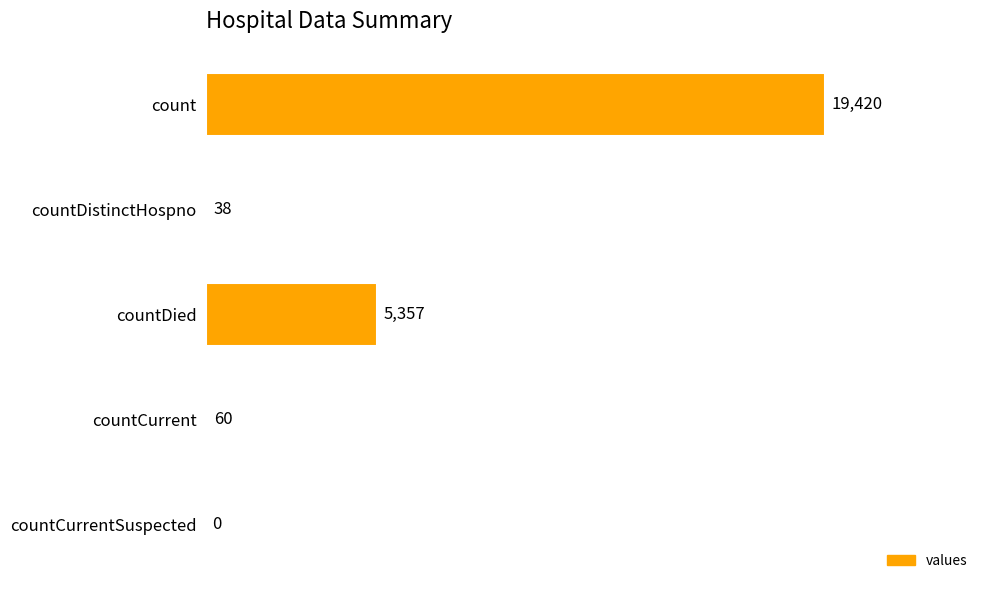

The chart shows a value of -6250 at countCurrentSuspected. True or false?

False